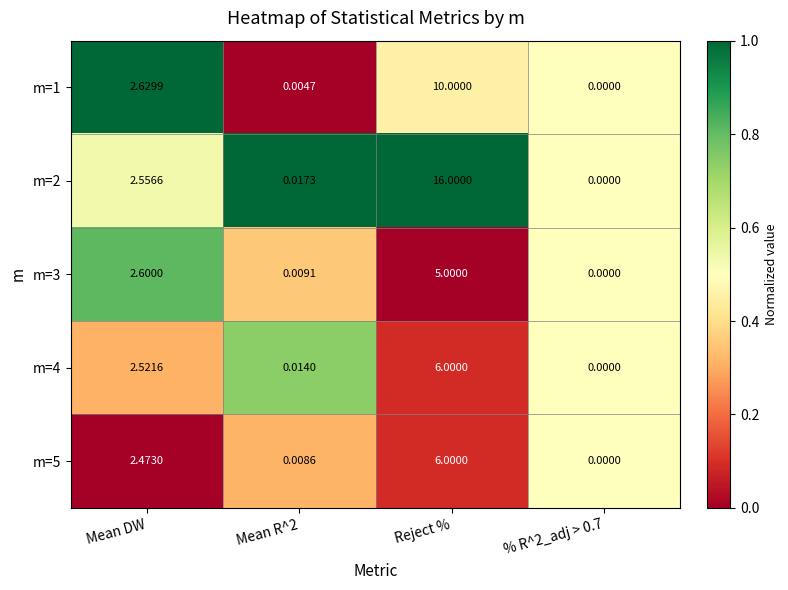

At which category is the sum across all series the highest?

Reject %